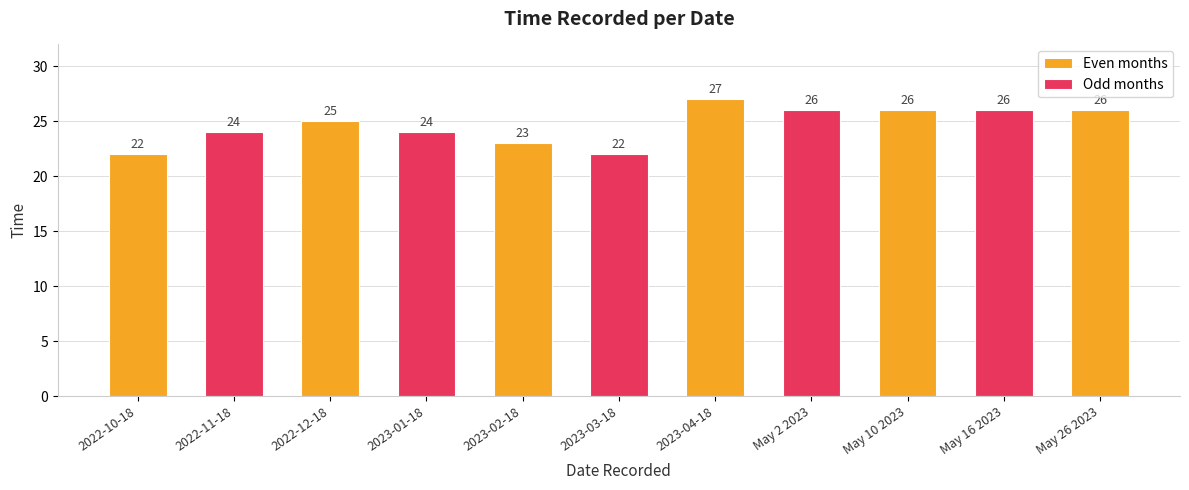

How many values in the Even months series are below 26?

3